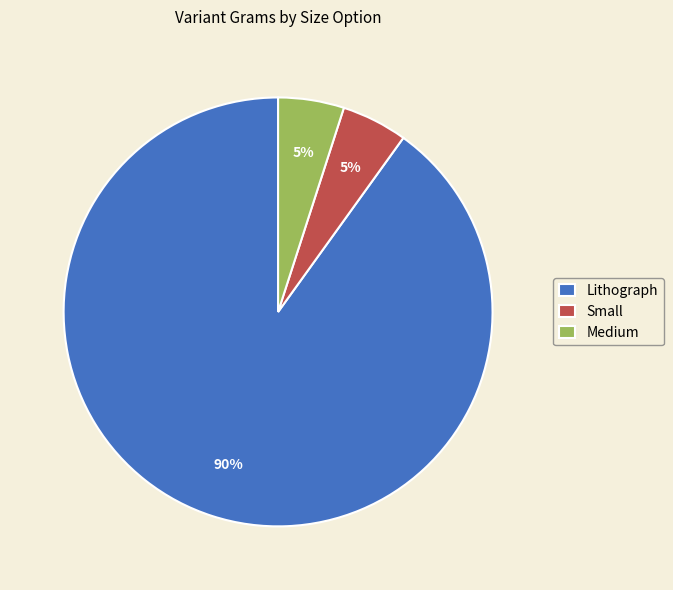

To the nearest percent, what is the difference between the Medium and Lithograph slice percentages?

85%